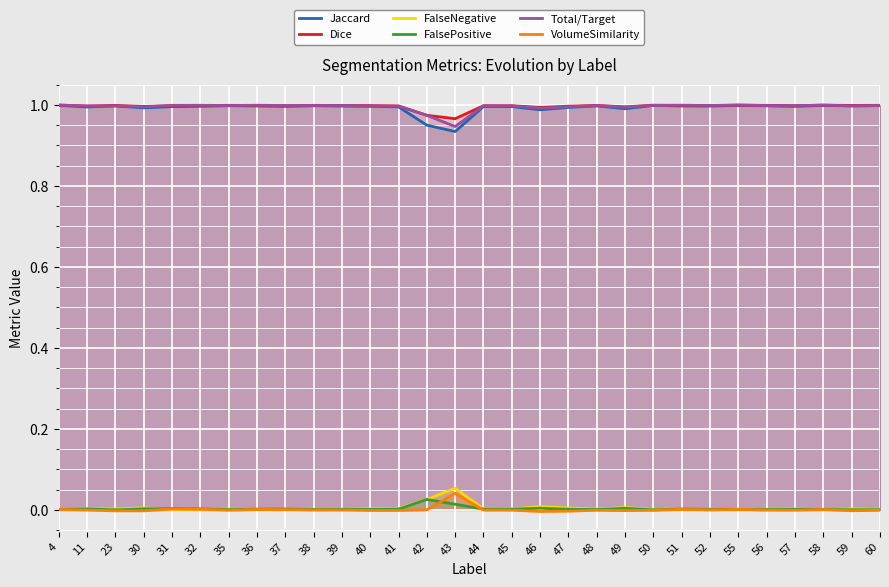

Where is the first local minimum for Jaccard?

11